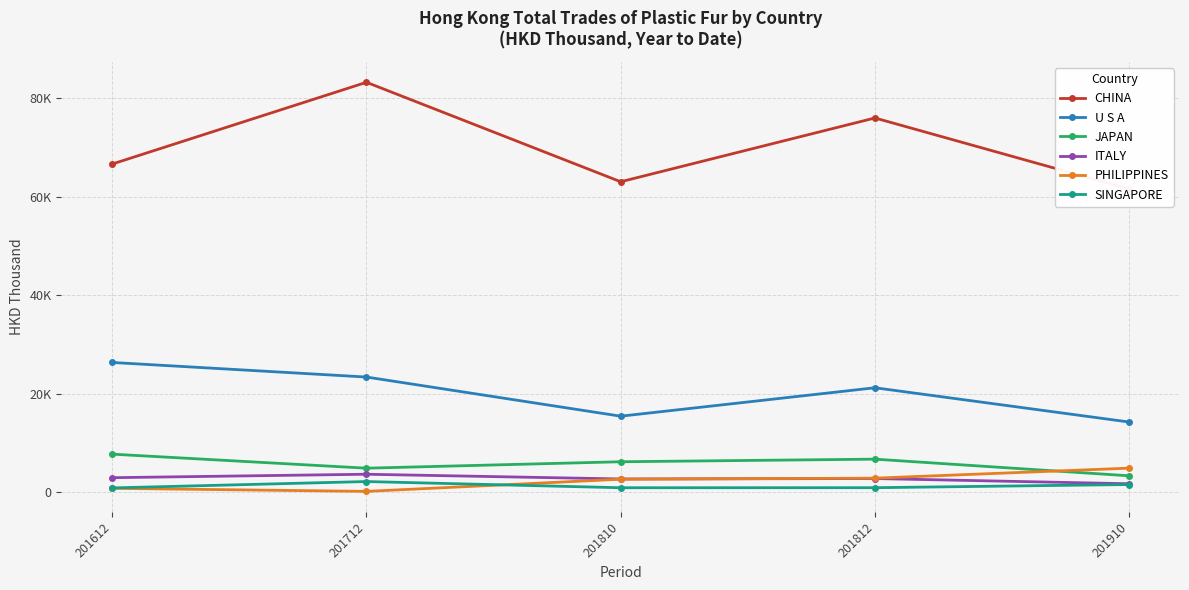

What is the approximate value of PHILIPPINES at 201612?

775.8